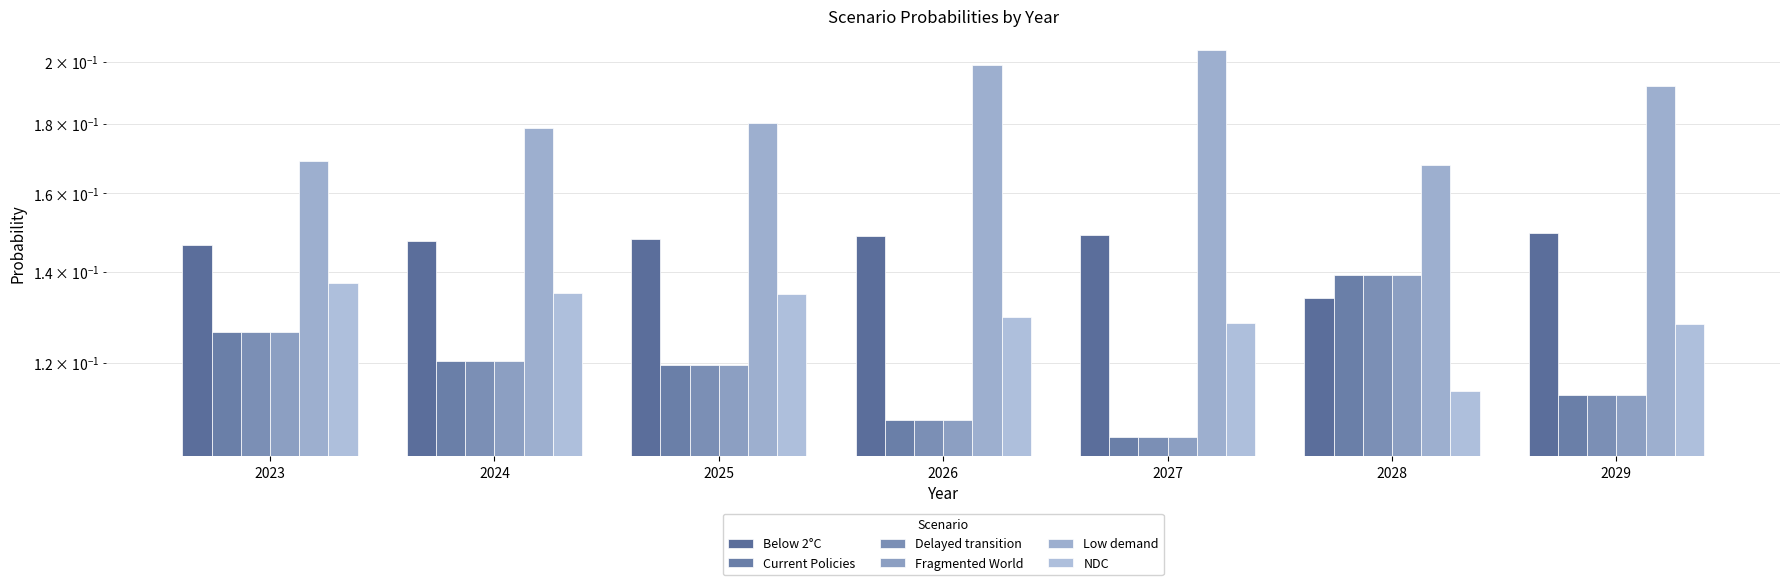

Is it true that Delayed transition equals 0.1 at 2027?

True